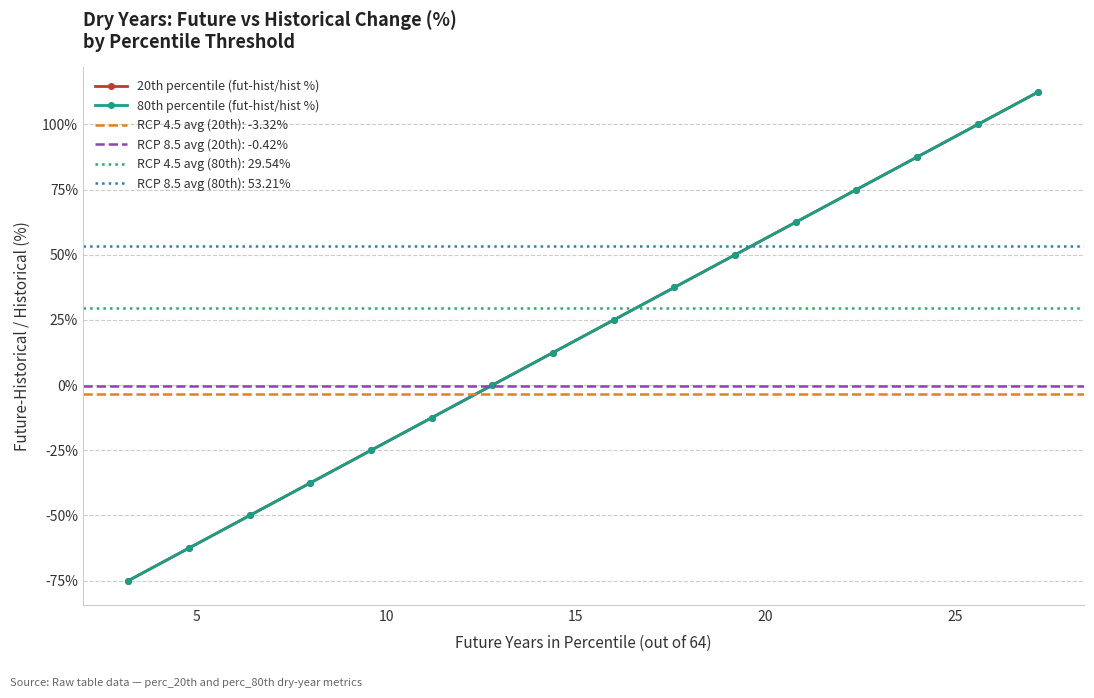

What is the difference between the maximum and minimum values in the 80th percentile (fut-hist/hist %) series?

187.5